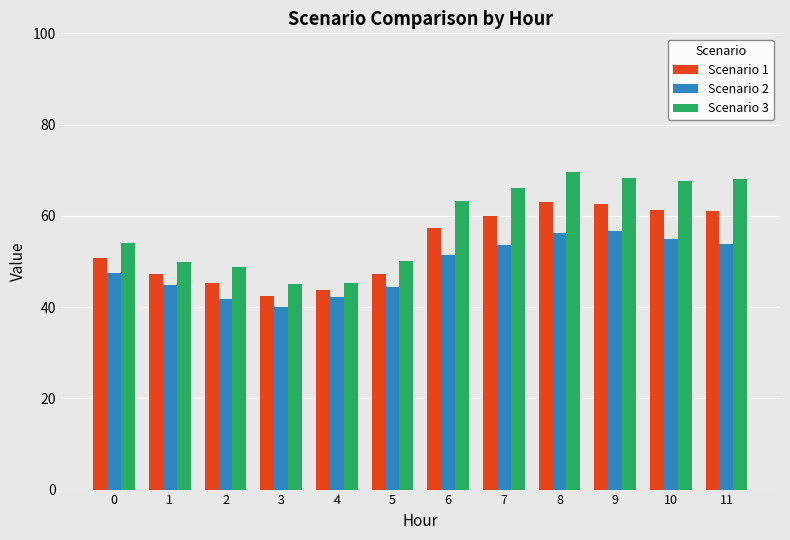

At which label does Scenario 3 first exceed 63?

6